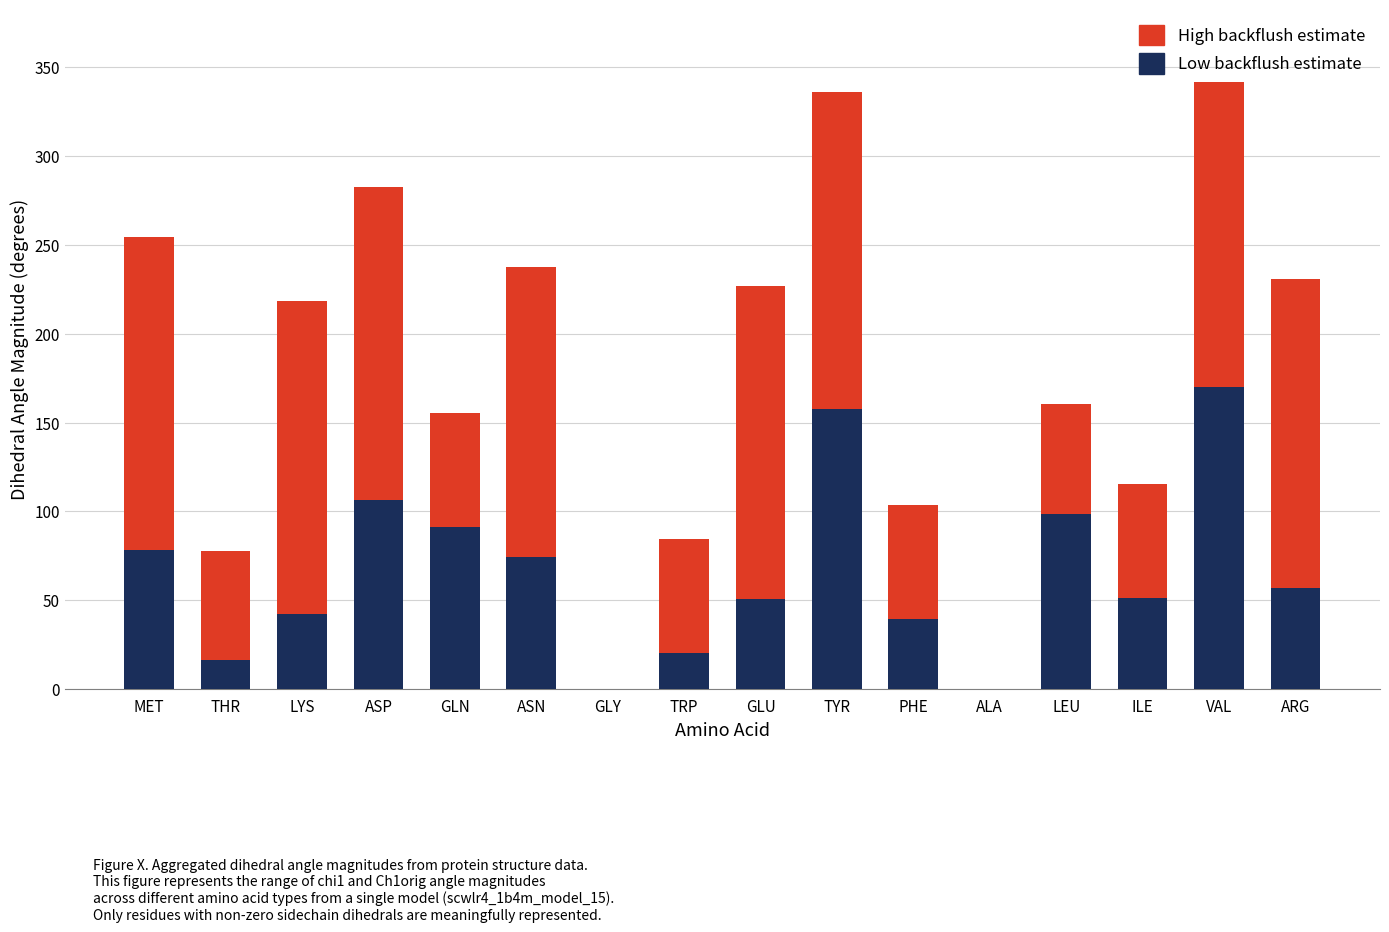

Is it true that Low backflush estimate equals 98.4 at LEU?

True